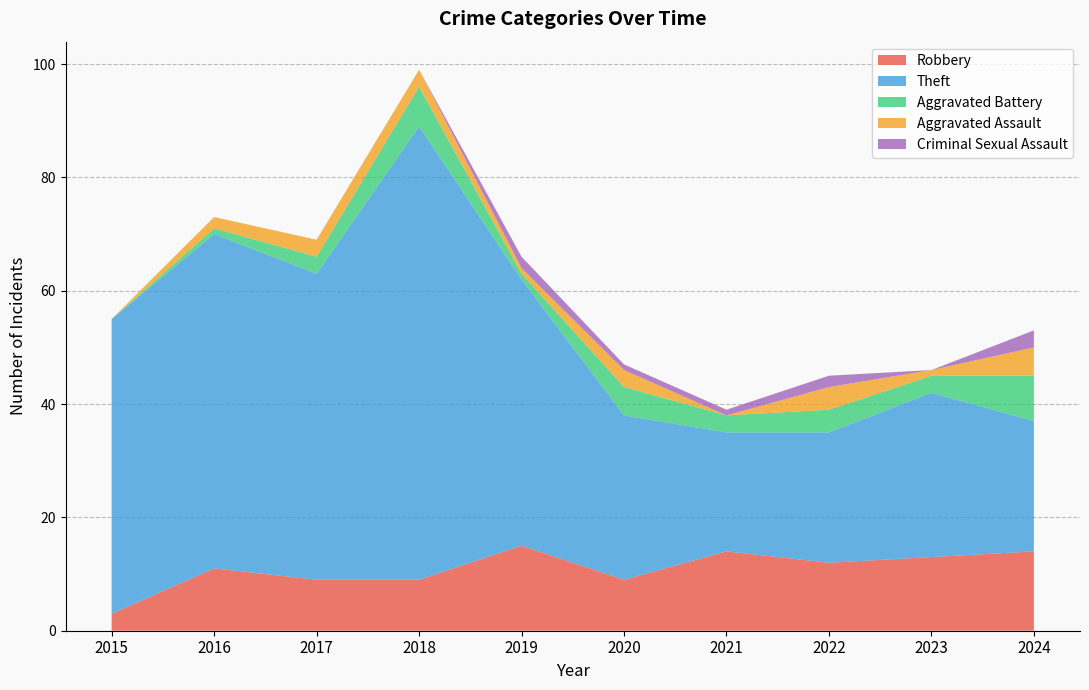

Reading left to right, transcribe all the data shown in this chart.

Robbery: 2015=3	2016=11	2017=9	2018=9	2019=15	2020=9	2021=14	2022=12	2023=13	2024=14
Theft: 2015=52	2016=59	2017=54	2018=80	2019=47	2020=29	2021=21	2022=23	2023=29	2024=23
Aggravated Battery: 2015=0	2016=1	2017=3	2018=7	2019=1	2020=5	2021=3	2022=4	2023=3	2024=8
Aggravated Assault: 2015=0	2016=2	2017=3	2018=3	2019=1	2020=3	2021=0	2022=4	2023=1	2024=5
Criminal Sexual Assault: 2015=0	2016=0	2017=0	2018=0	2019=2	2020=1	2021=1	2022=2	2023=0	2024=3